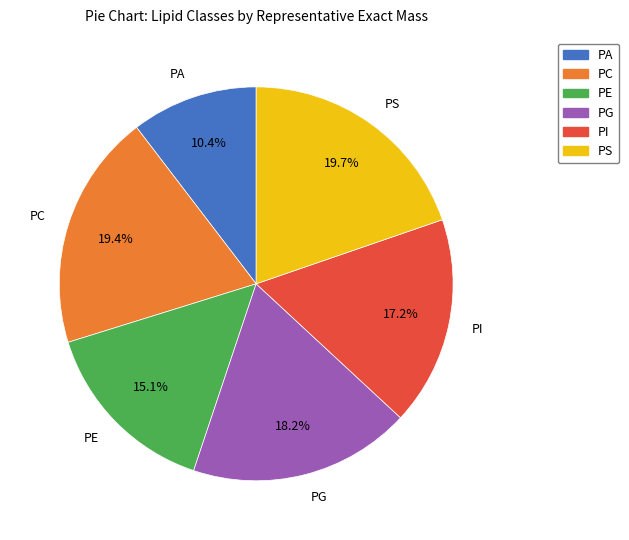

How much of the chart is everything except PC?

80.6%